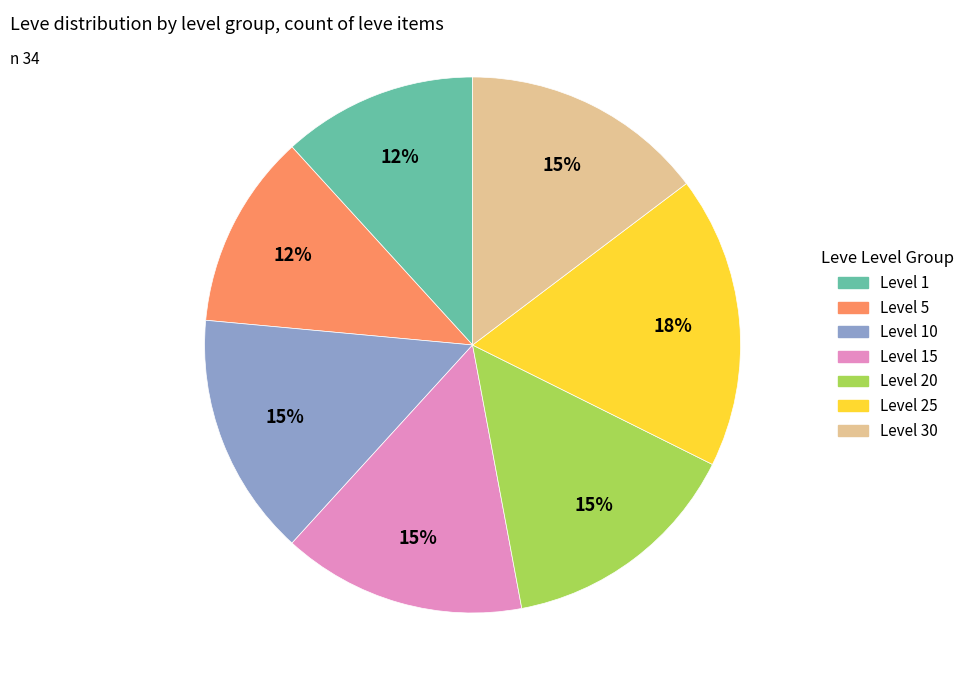

To the nearest percent, what is the difference between the largest and smallest slice percentages?

6%